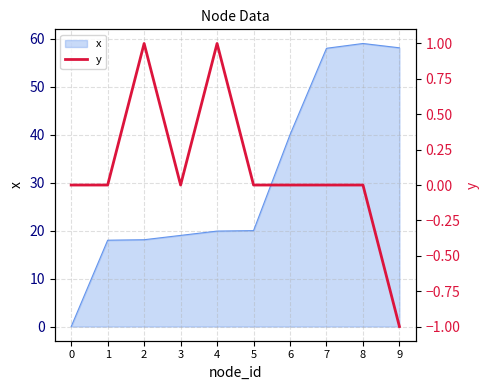

Where is the first local maximum?

2